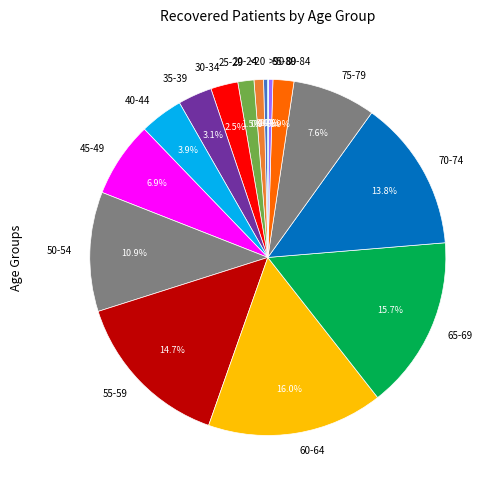

Is there any slice that represents more than half of the pie?

No